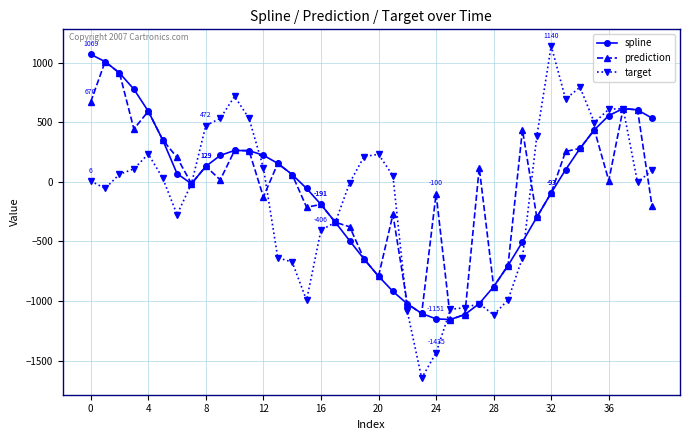

What is the smallest value displayed?

-1647.3